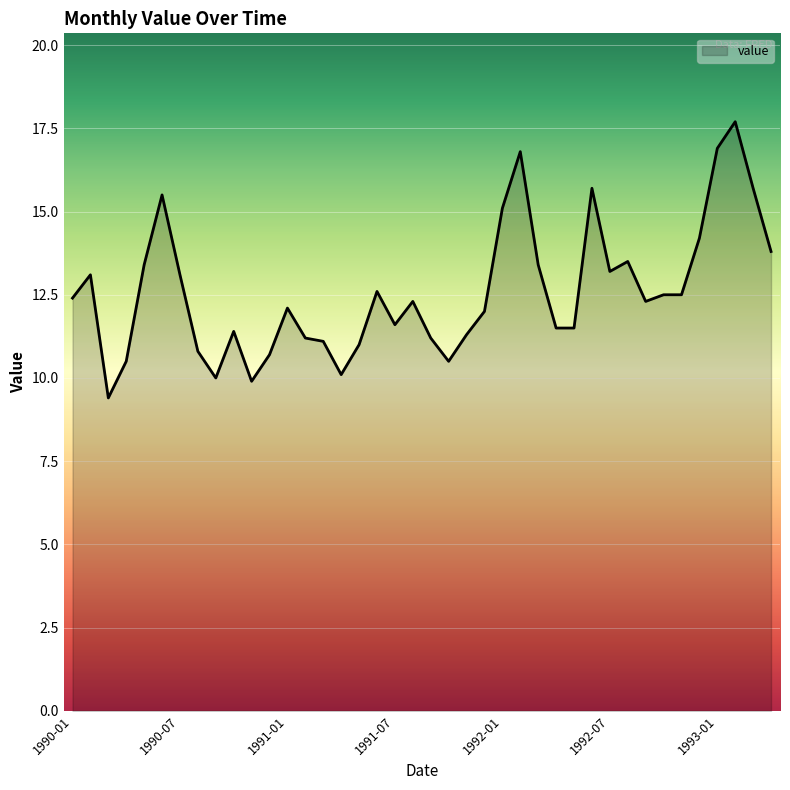

What is the difference between the maximum and minimum values?

8.3